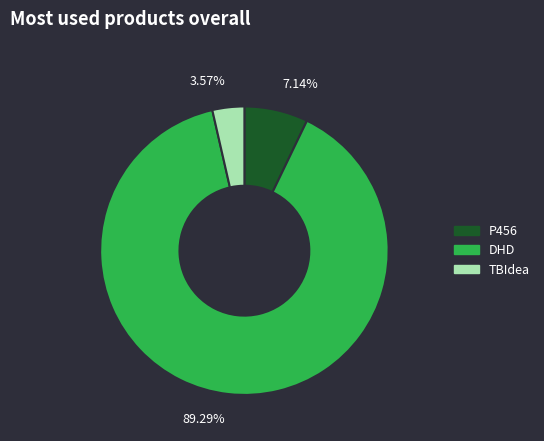

Combined, do 3.57% and 7.14% account for over 50%?

No